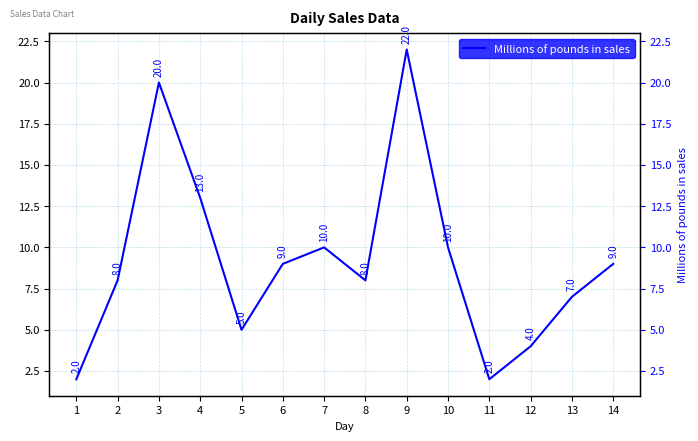

What is the value of the 4th point from the left?

13